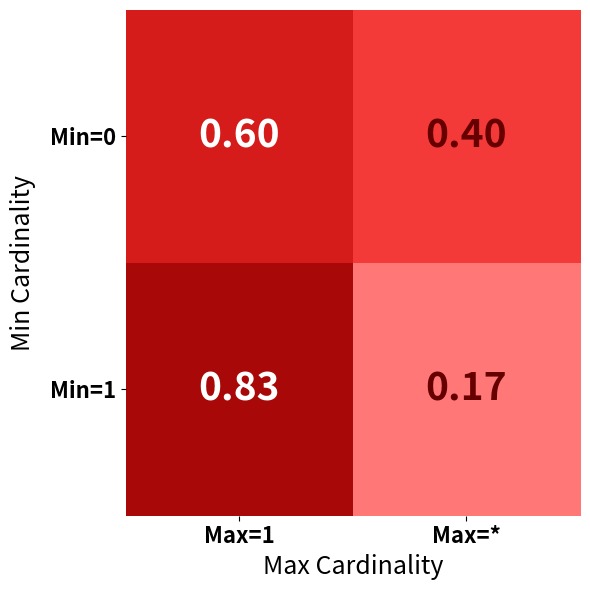

Is the value of Min=0 at Max=1 greater than the value of Min=1 at Max=*?

Yes